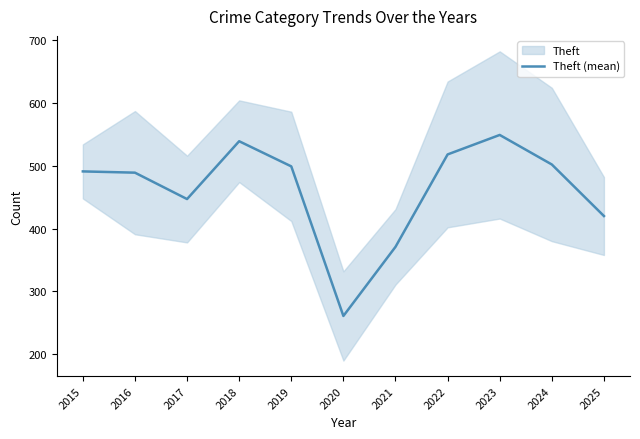

Which label corresponds to the smallest value in the chart?

2020